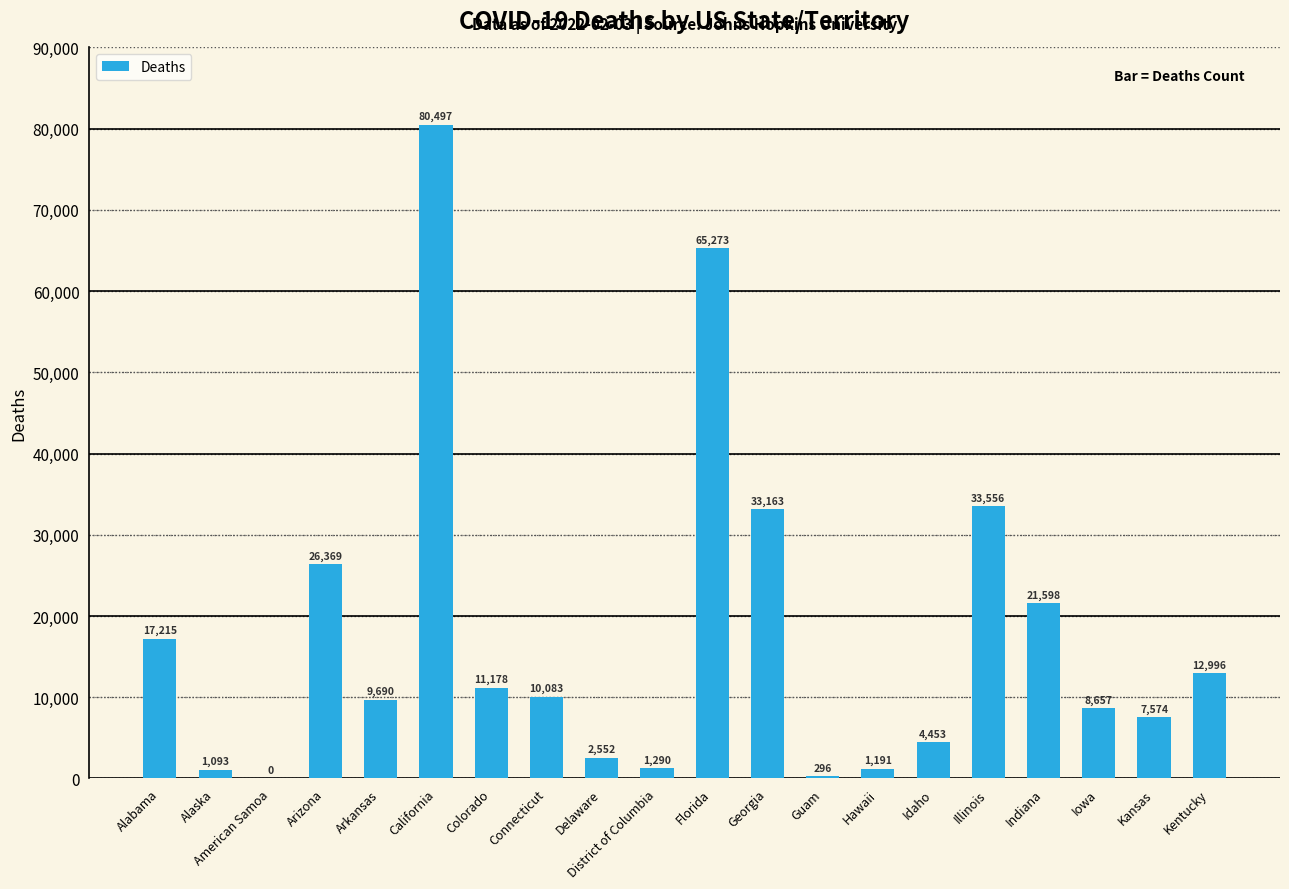

Are the bars grouped side by side (vs. stacked)?

No